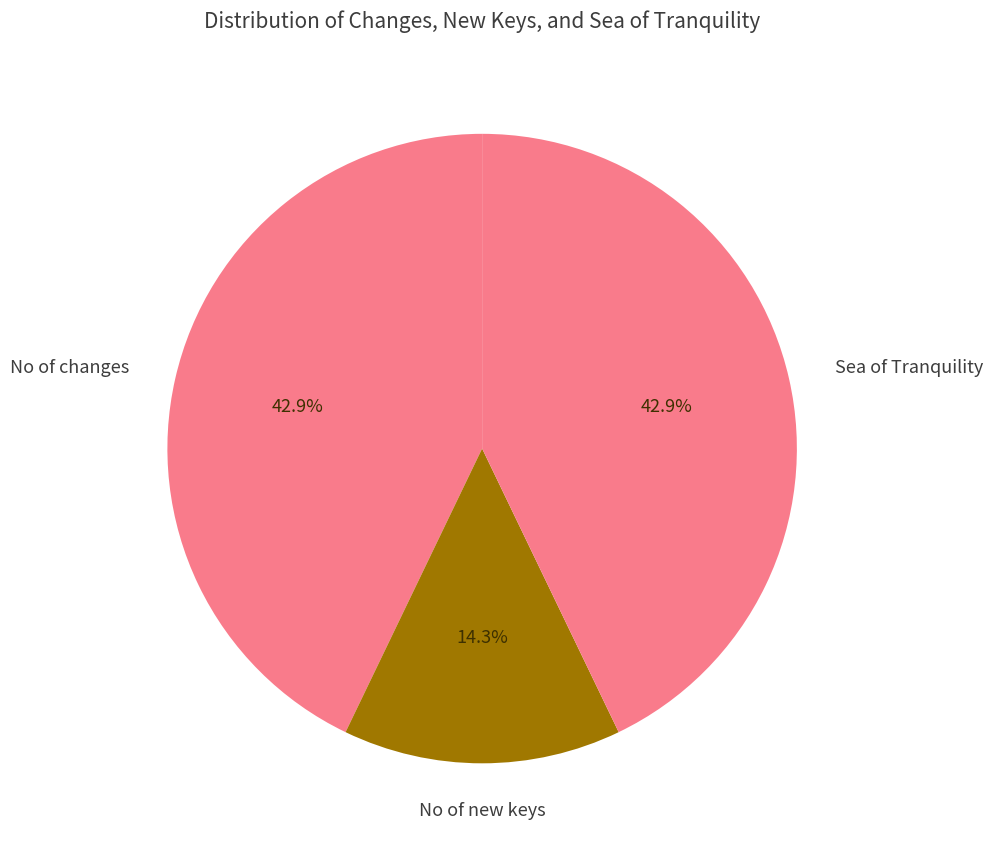

Count the number of slices in the pie.

3